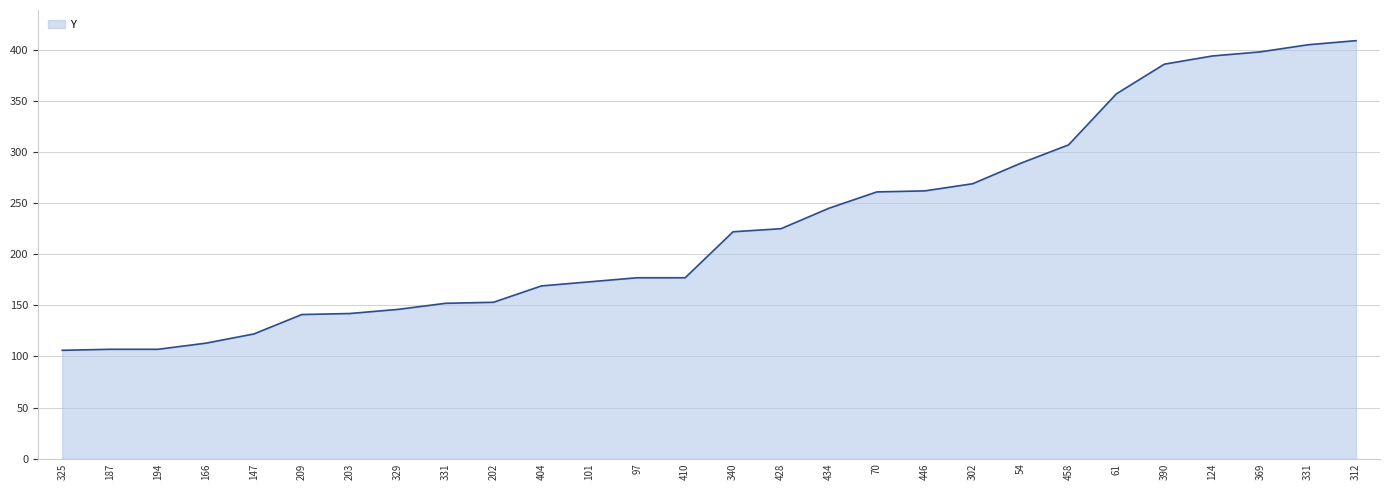

How many lines are shown in the chart?

1